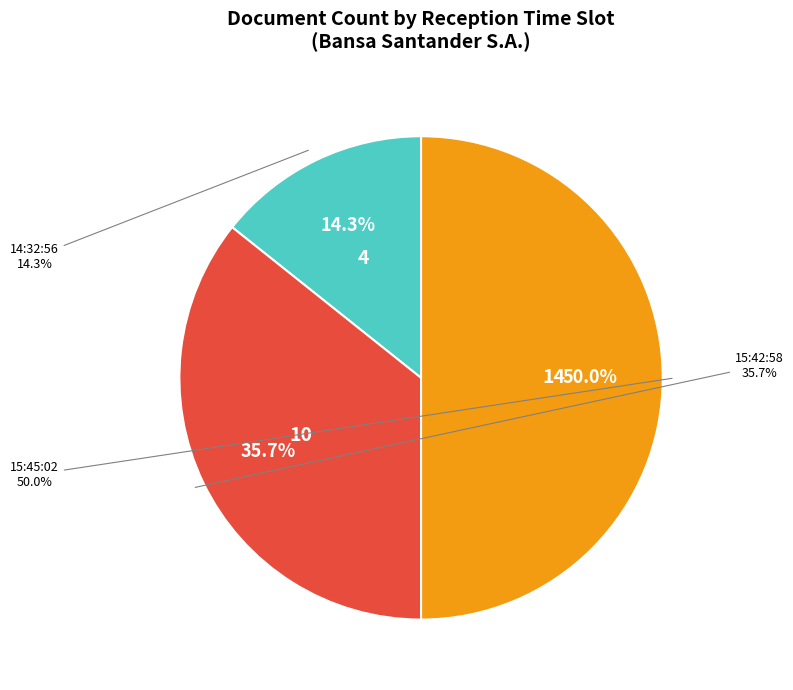

Is the sum of 11/04/2024 15:42:58 and 11/04/2024 14:32:56 greater than half?

No